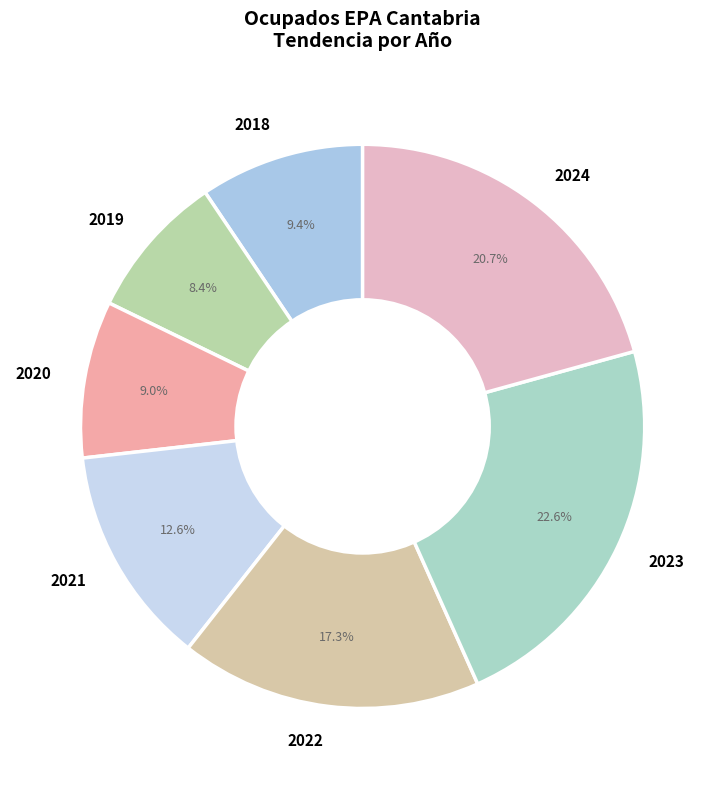

Is it true that 2018 is 1% of the pie?

False